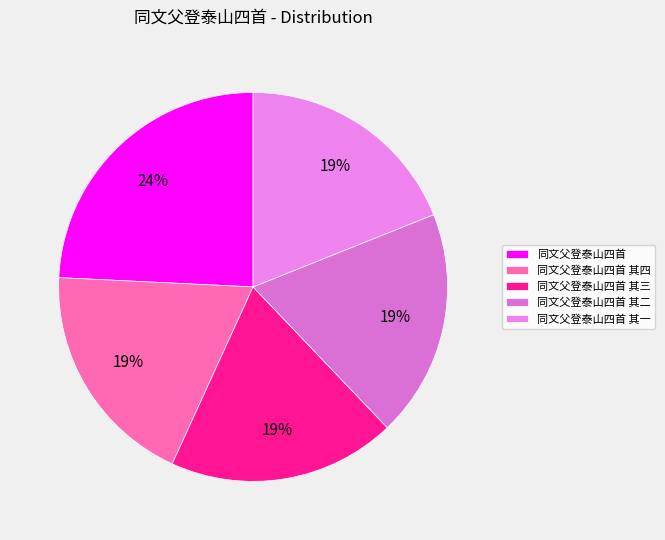

What portion of the pie excludes 同文父登泰山四首 其四?

81.1%